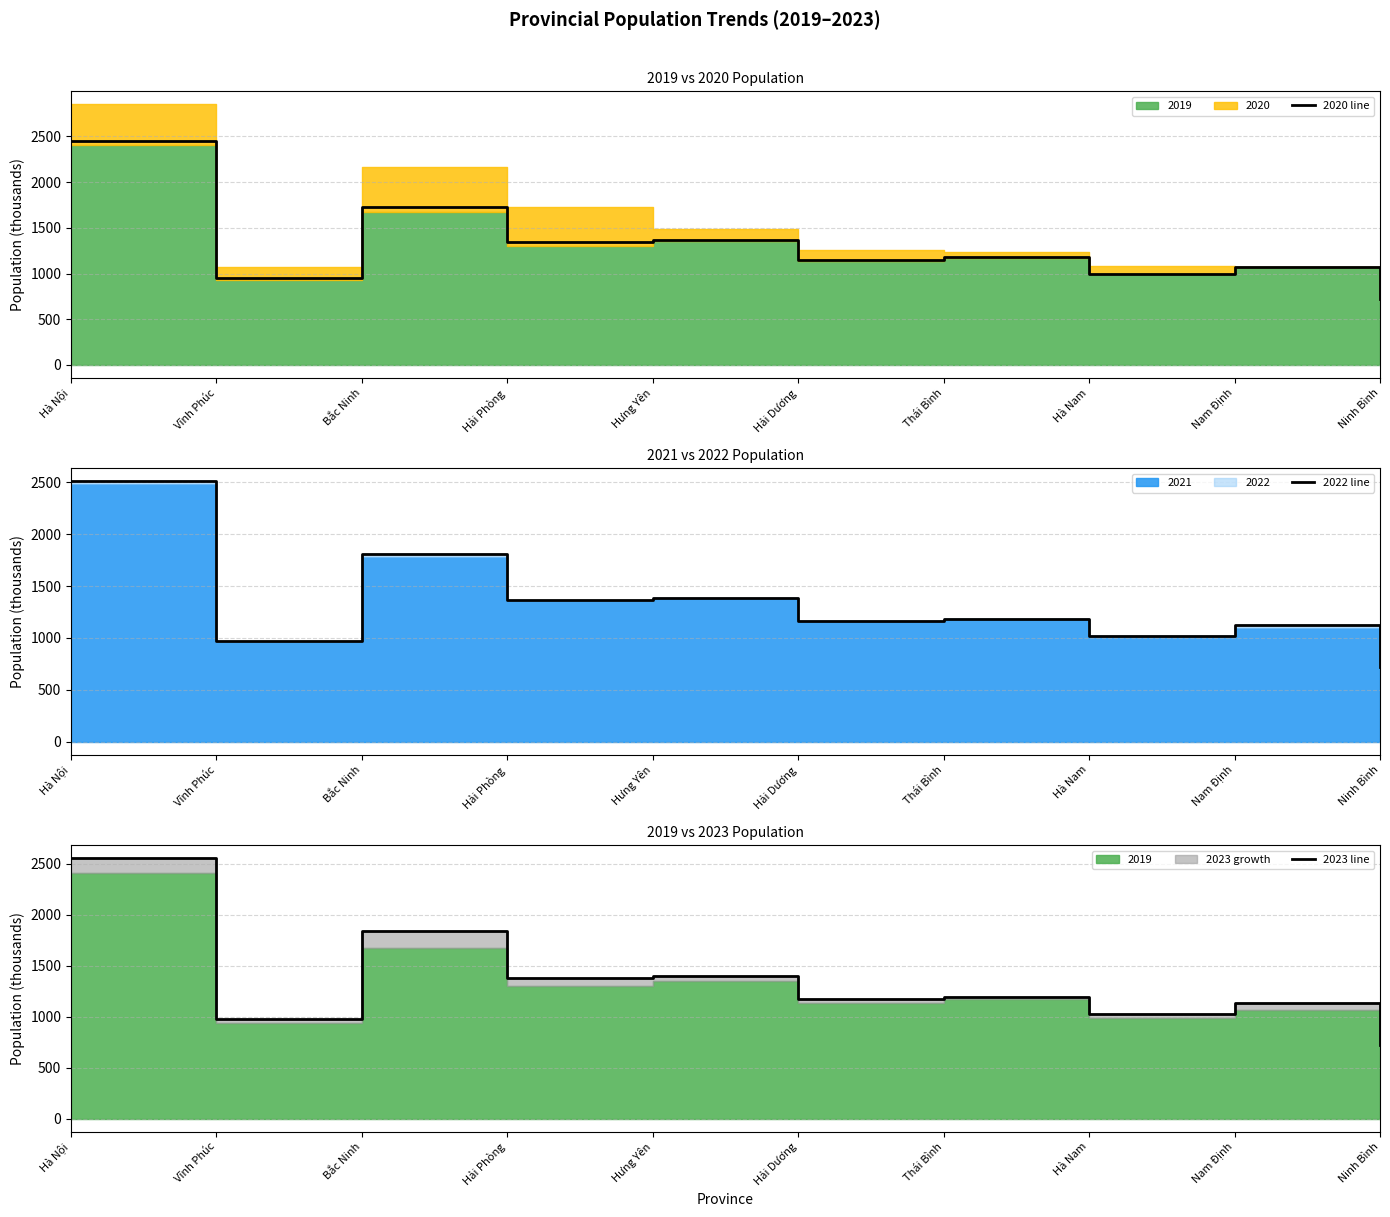

What is the maximum value for 2023 line?

2555.8